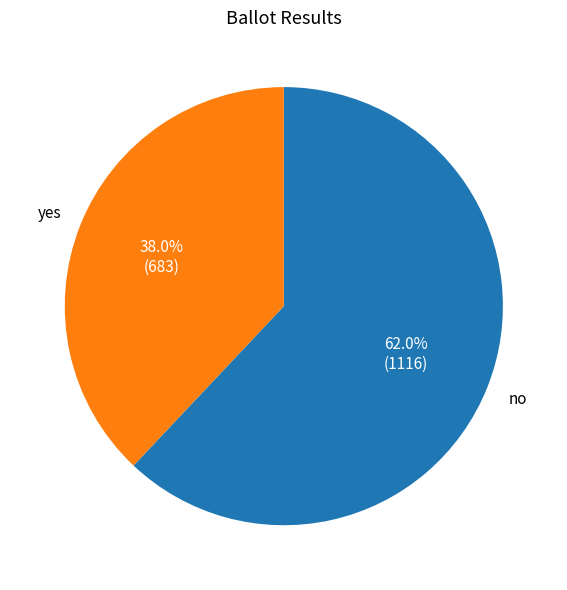

Is there a majority slice in this chart?

Yes